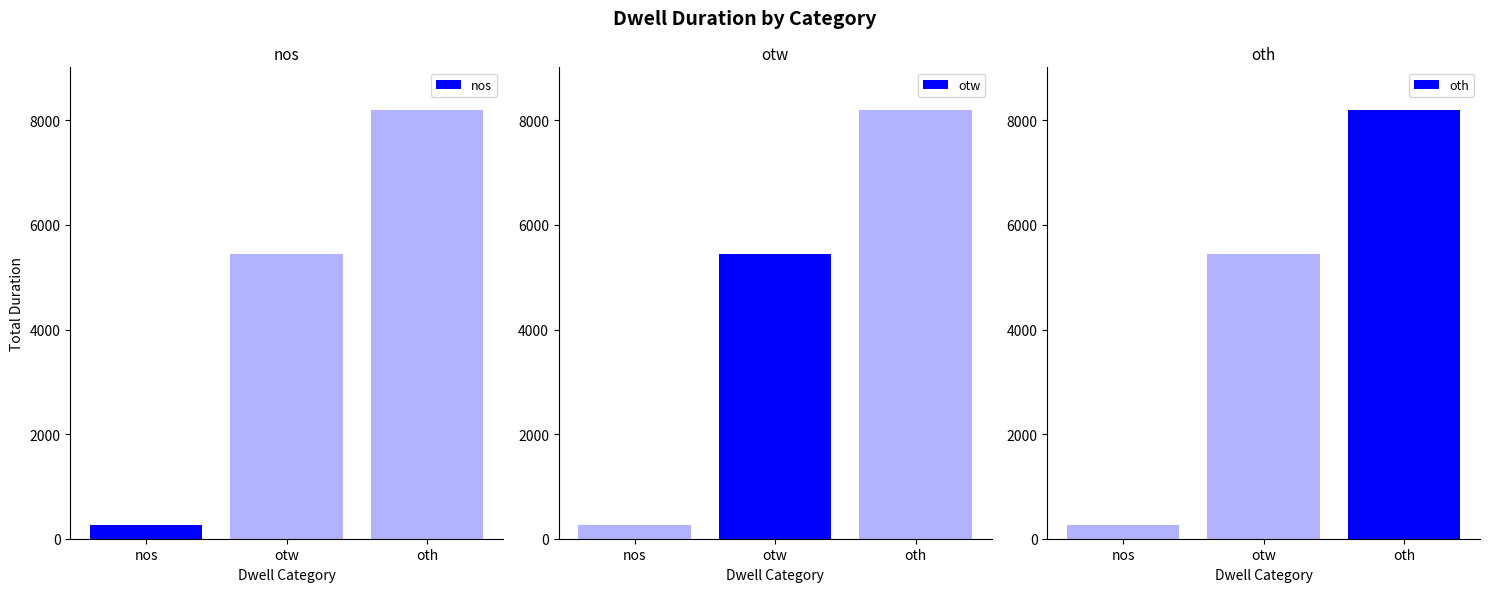

Are the bars grouped side by side (vs. stacked)?

Yes